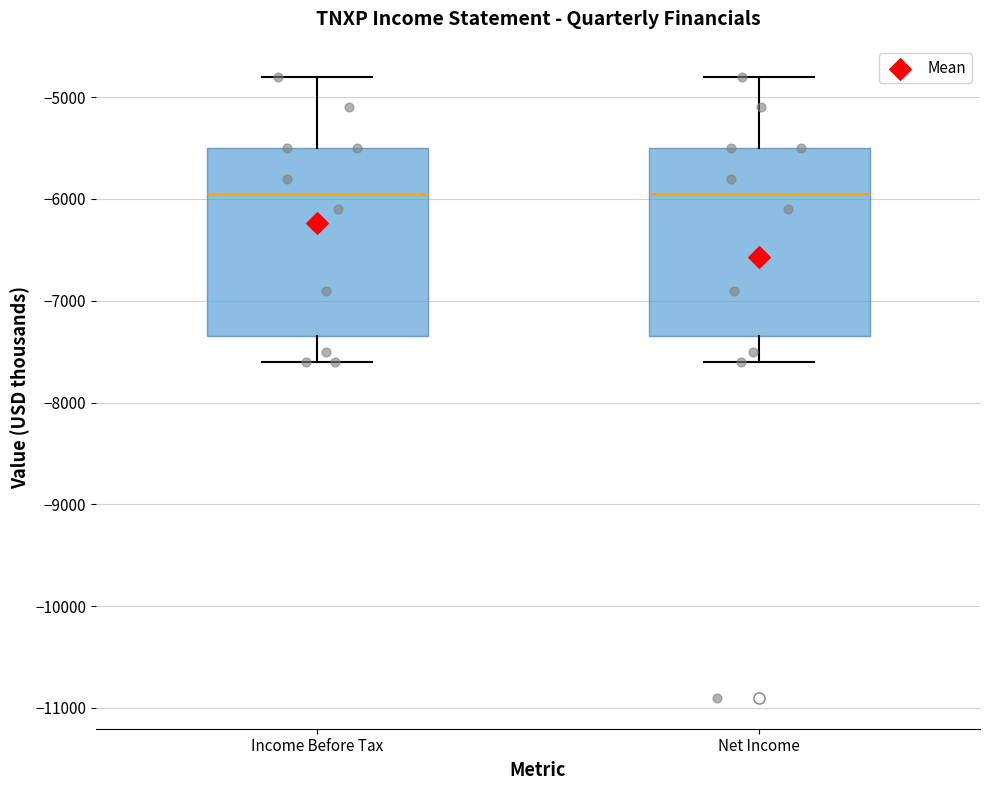

Reading left to right, read every box against the y-axis: the position of its median line, the range the box covers, and the ends of its whiskers. The values are not printed on the chart, so give them approximately, as read against the axis.

Income Before Tax: median -5900, box -7300 to -5500, whiskers -7600 to -4800
Net Income: median -5900, box -7300 to -5500, whiskers -7600 to -4800